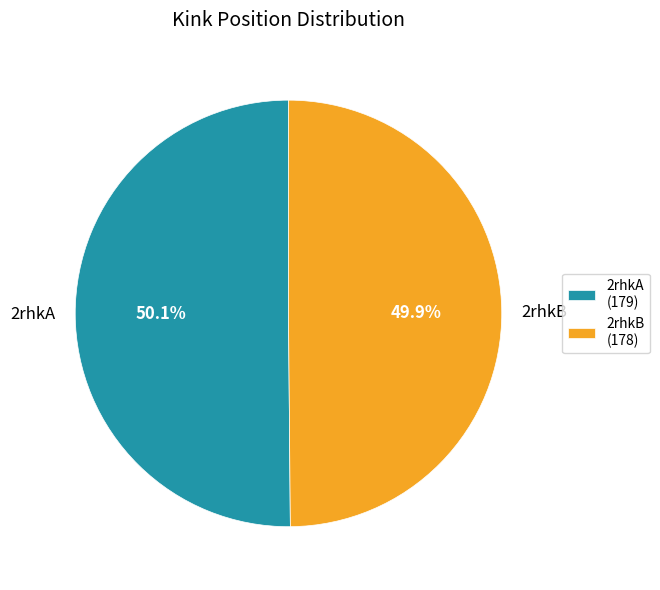

Approximately how many times larger is the value at 2rhkA (179) compared to 2rhkB (178)?

1.0